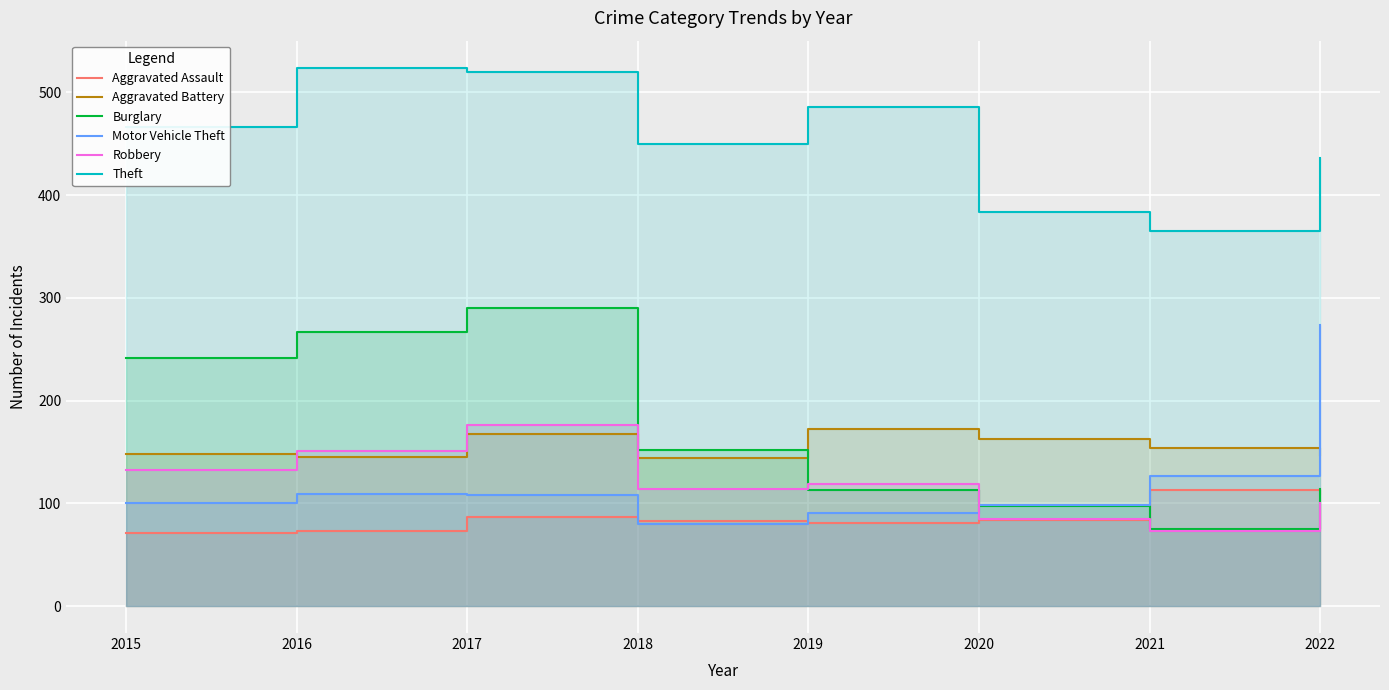

At how many categories does at least one series exceed 284?

8